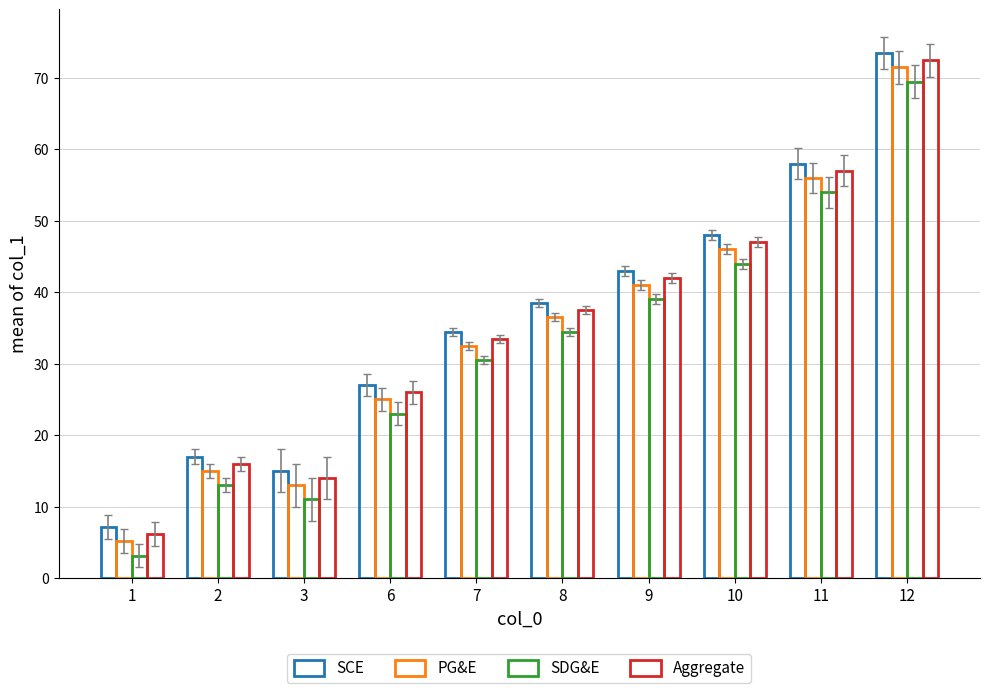

True or false: Aggregate has a value of 6.1 at 1.

True